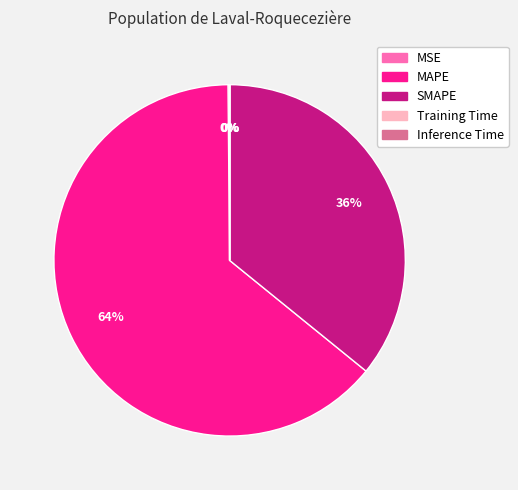

Is there a majority slice in this chart?

Yes